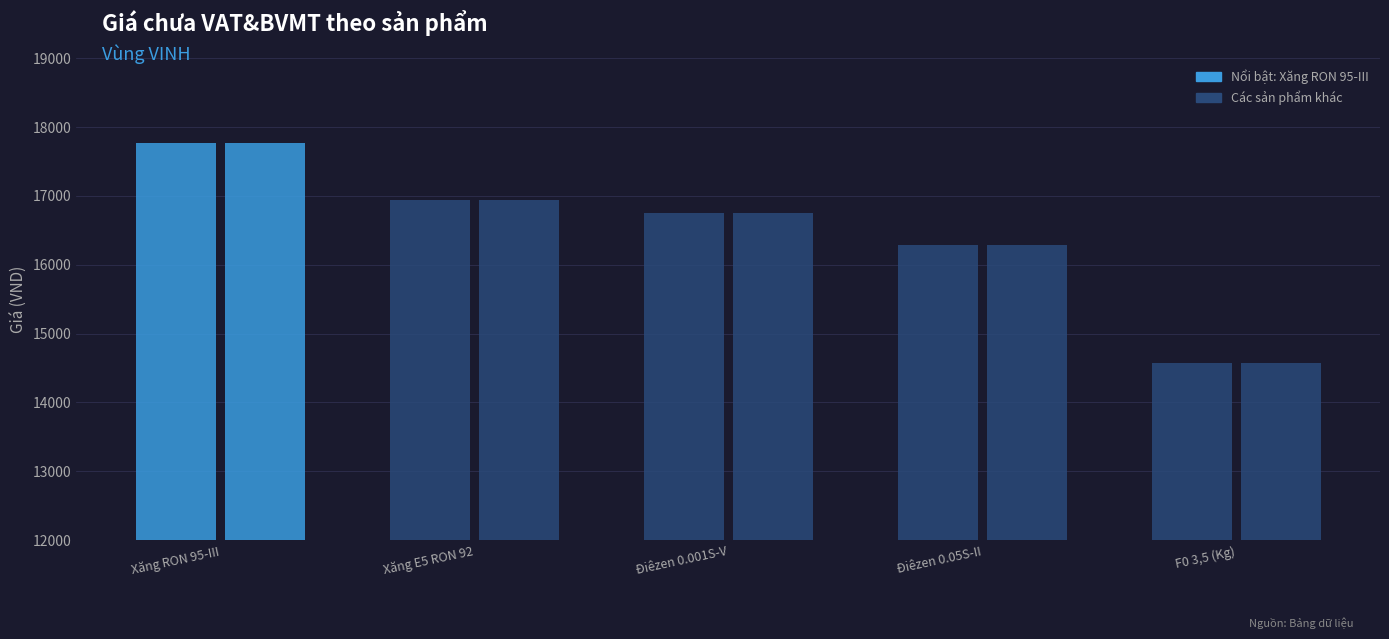

Reading left to right, list all the values displayed in this chart.

TNPP- Công ty TNHH Lưu Nga: 17773	16945	16745	16282	14567
TNPP - Công ty CP hàng hải Phúc An: 17773	16945	16745	16282	14567